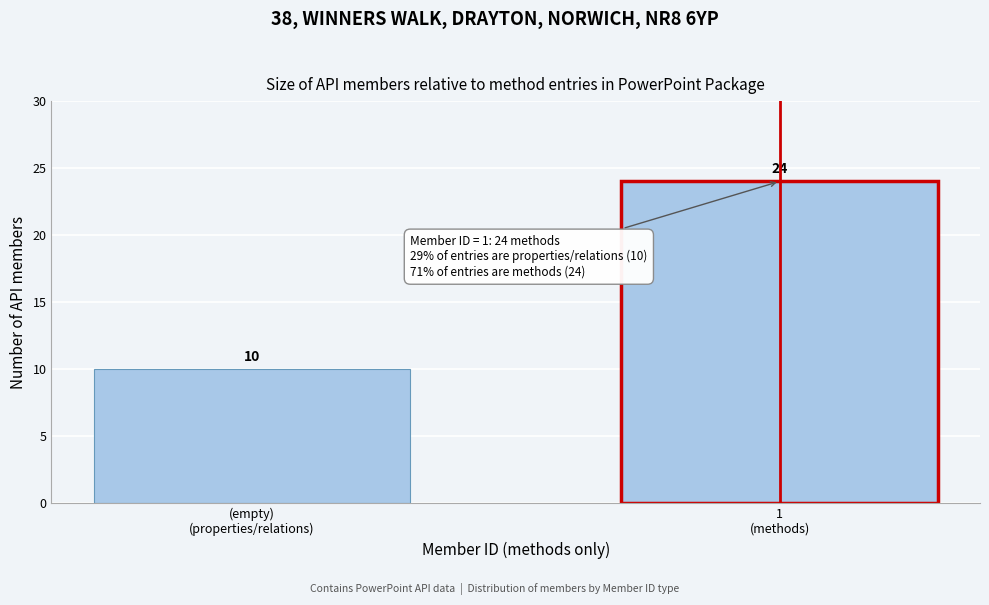

Reading left to right, transcribe all the data shown in this chart.

10	24